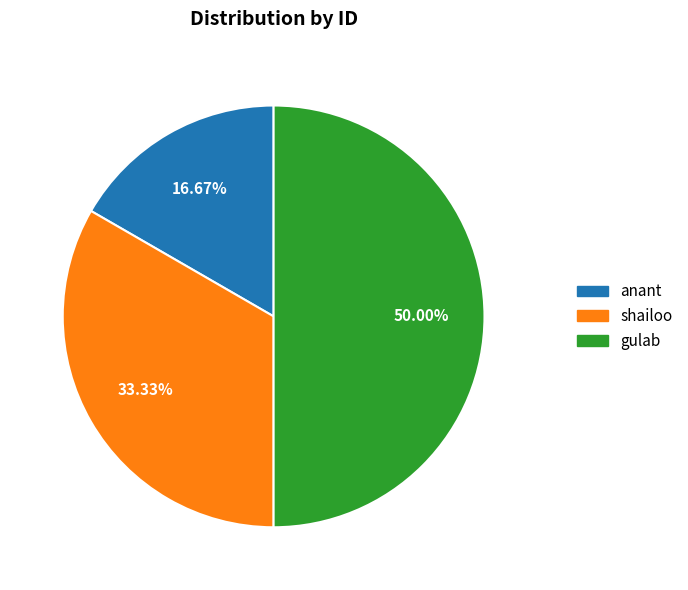

How many slices are in this pie chart?

3